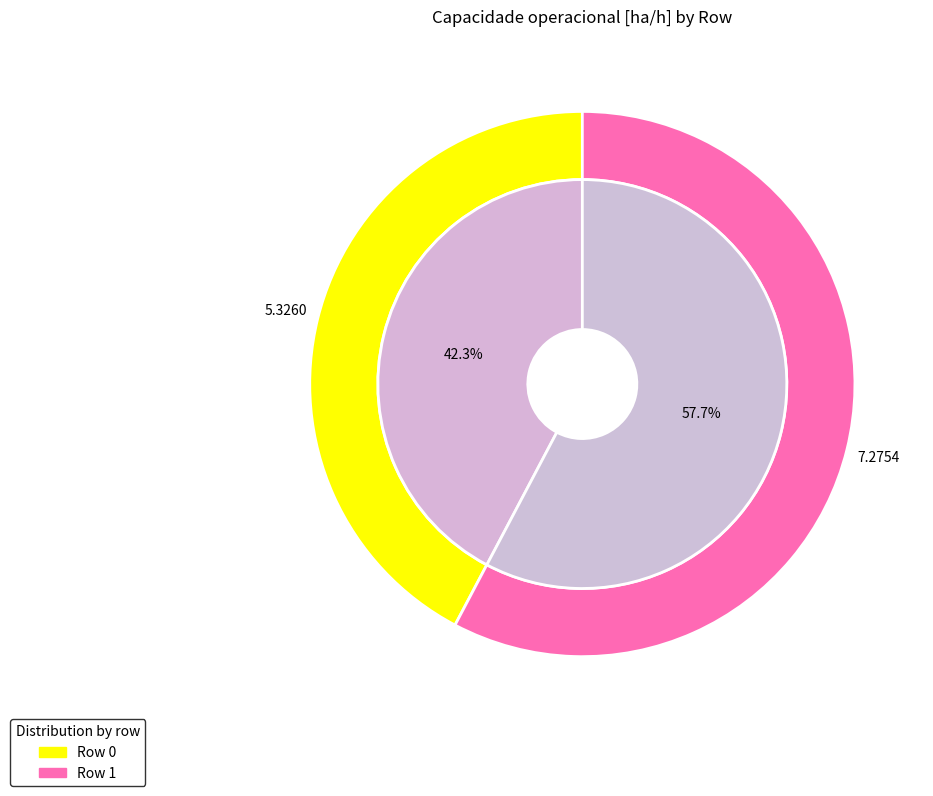

Rank the categories by value from highest to lowest.

1, 0